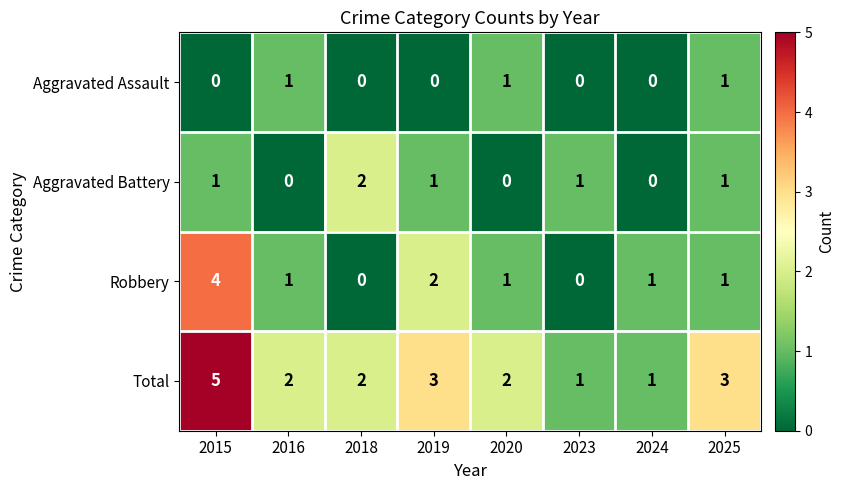

Rank the series at 2019 from lowest to highest value.

Aggravated Assault, Aggravated Battery, Robbery, Total